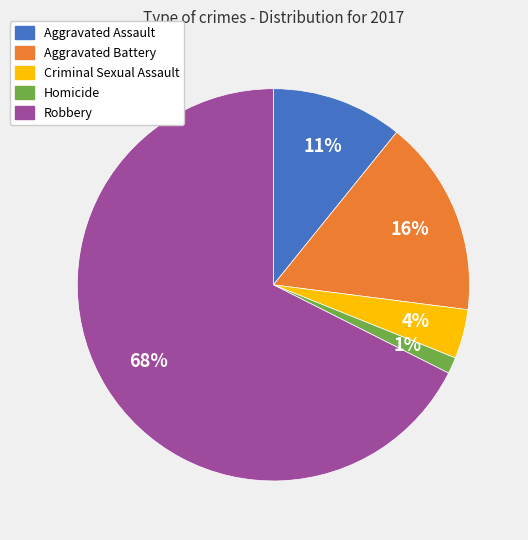

Is the sum of Robbery and Aggravated Assault greater than half?

Yes